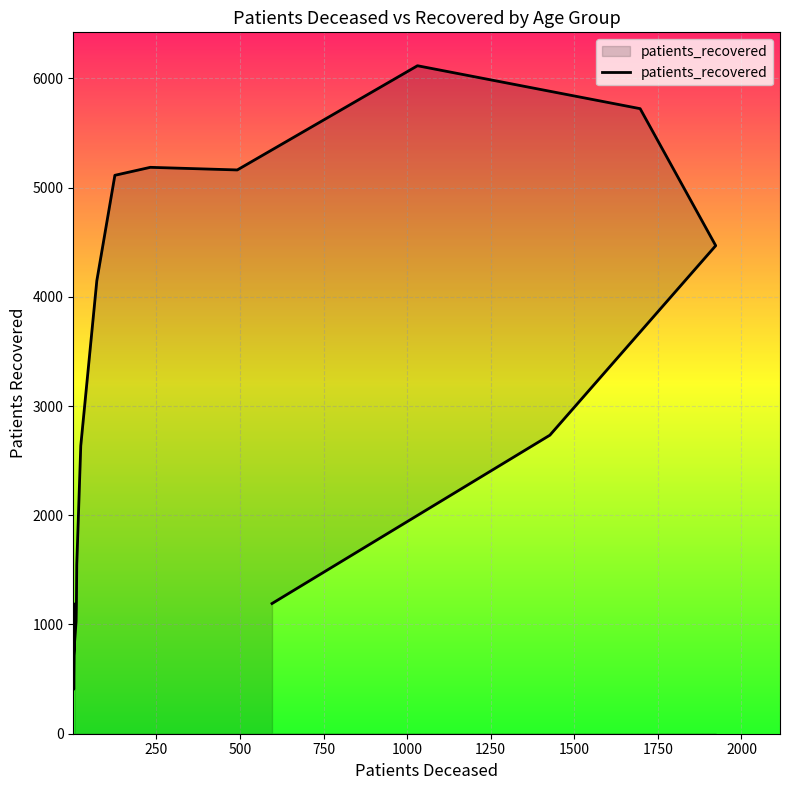

True or false: the data shows 8524 at 11.

False